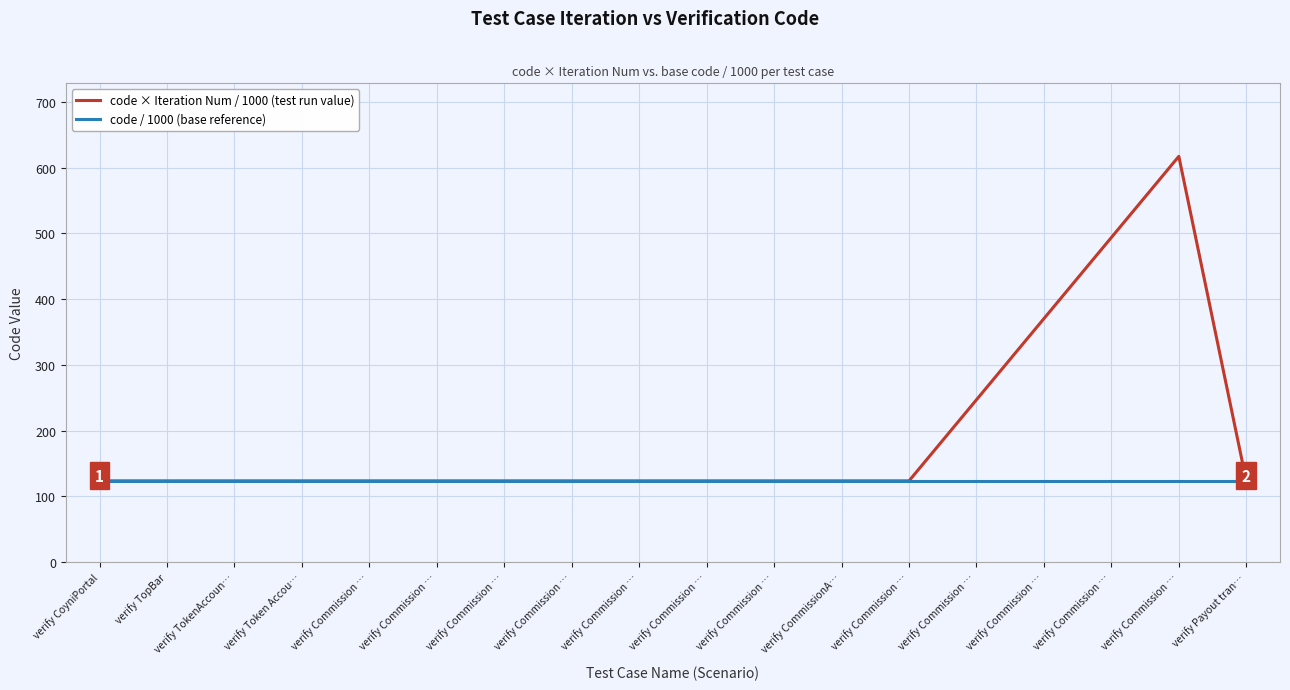

Which category has the lowest value across all series?

verify CoyniPortal